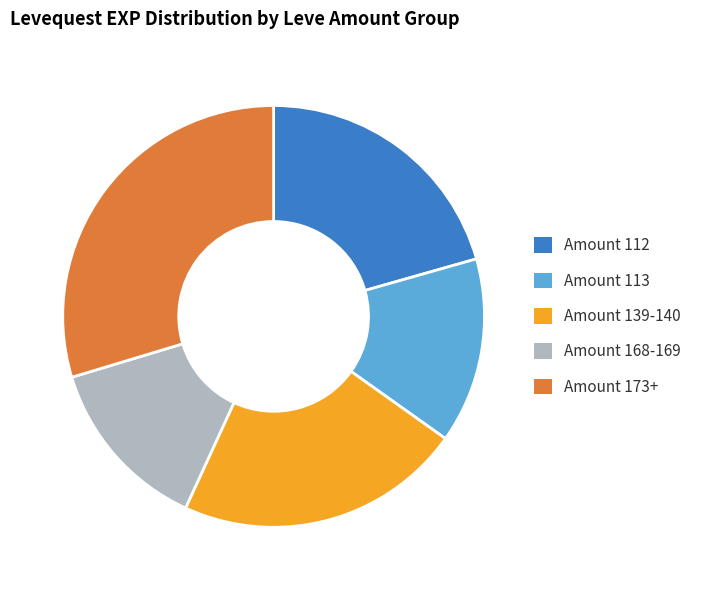

Is there any slice that represents more than half of the pie?

No